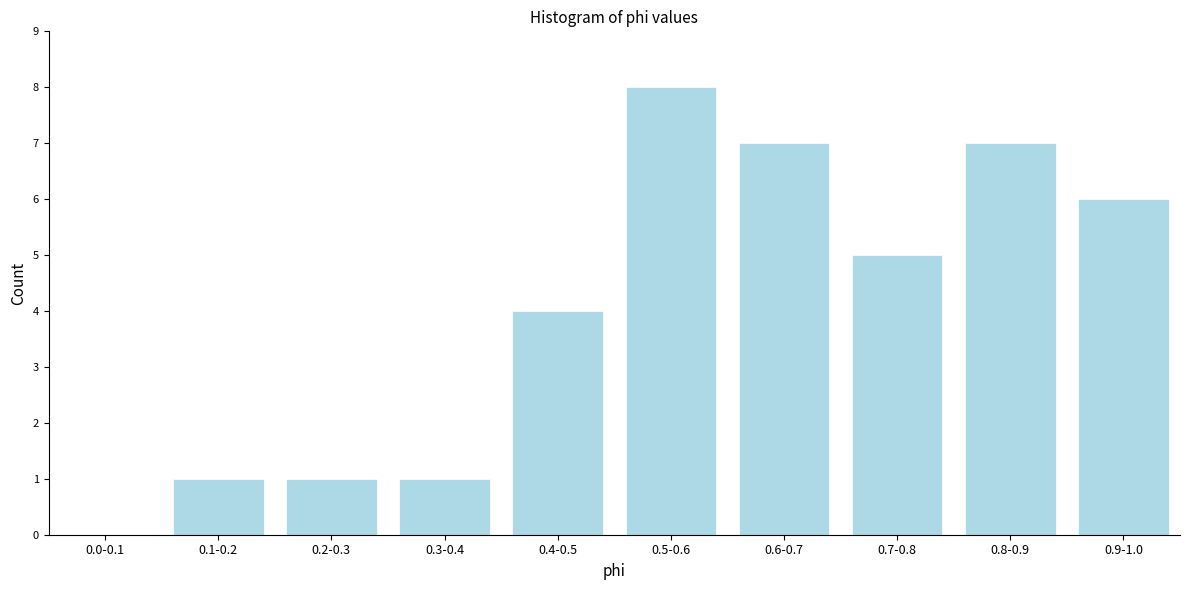

Reading right to left, list all the values displayed in this chart.

0.9-1.0=6	0.8-0.9=7	0.7-0.8=5	0.6-0.7=7	0.5-0.6=8	0.4-0.5=4	0.3-0.4=1	0.2-0.3=1	0.1-0.2=1	0.0-0.1=0